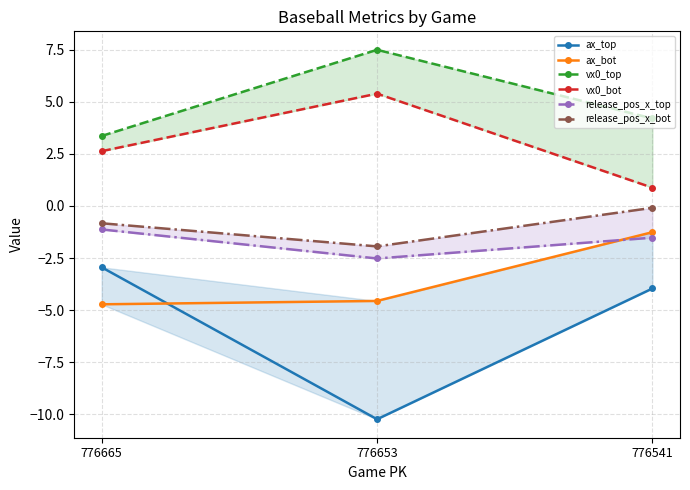

What is the sum of all vx0_top values?

15.1